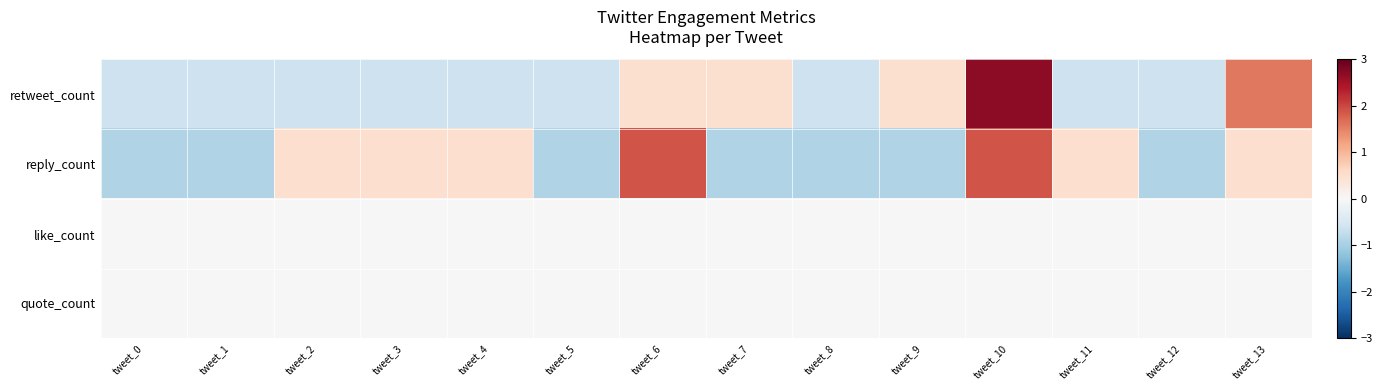

Reading right to left, extract all data points from this chart.

retweet_count: tweet_13=1.6	tweet_12=-0.6	tweet_11=-0.6	tweet_10=2.7	tweet_9=0.5	tweet_8=-0.6	tweet_7=0.5	tweet_6=0.5	tweet_5=-0.6	tweet_4=-0.6	tweet_3=-0.6	tweet_2=-0.6	tweet_1=-0.6	tweet_0=-0.6
reply_count: tweet_13=0.5	tweet_12=-0.9	tweet_11=0.5	tweet_10=1.9	tweet_9=-0.9	tweet_8=-0.9	tweet_7=-0.9	tweet_6=1.9	tweet_5=-0.9	tweet_4=0.5	tweet_3=0.5	tweet_2=0.5	tweet_1=-0.9	tweet_0=-0.9
like_count: tweet_13=0.0	tweet_12=0.0	tweet_11=0.0	tweet_10=0.0	tweet_9=0.0	tweet_8=0.0	tweet_7=0.0	tweet_6=0.0	tweet_5=0.0	tweet_4=0.0	tweet_3=0.0	tweet_2=0.0	tweet_1=0.0	tweet_0=0.0
quote_count: tweet_13=0.0	tweet_12=0.0	tweet_11=0.0	tweet_10=0.0	tweet_9=0.0	tweet_8=0.0	tweet_7=0.0	tweet_6=0.0	tweet_5=0.0	tweet_4=0.0	tweet_3=0.0	tweet_2=0.0	tweet_1=0.0	tweet_0=0.0